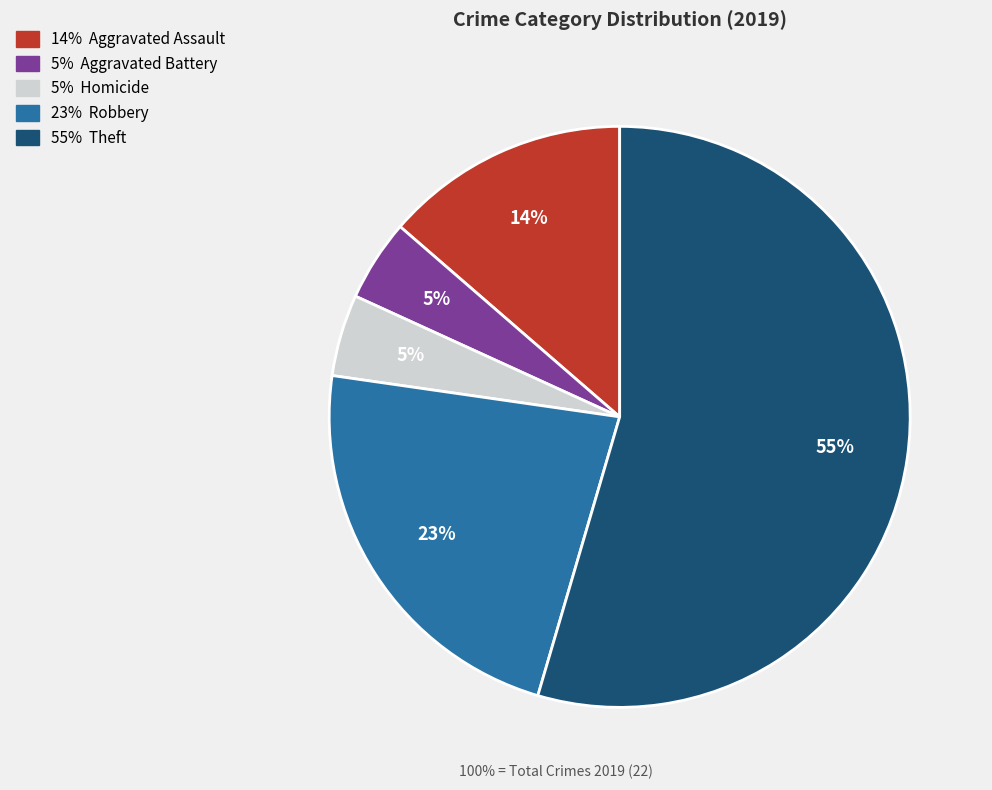

To the nearest percent, what is the average slice percentage?

20%